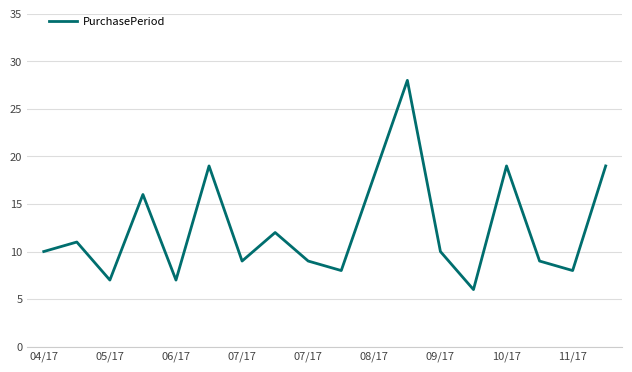

Reading left to right, list all the values displayed in this chart.

10	11	7	16	7	19	9	12	9	8	18	28	10	6	19	9	8	19